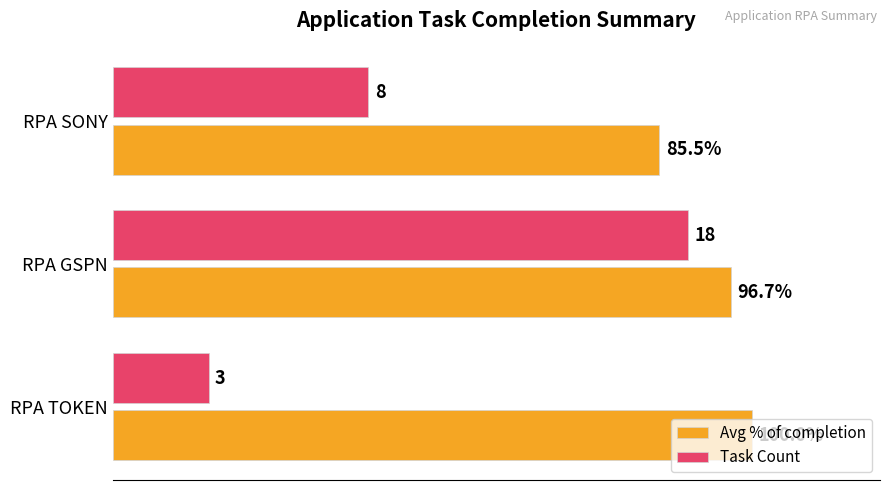

Which series has the largest total across all categories?

Avg % of completion